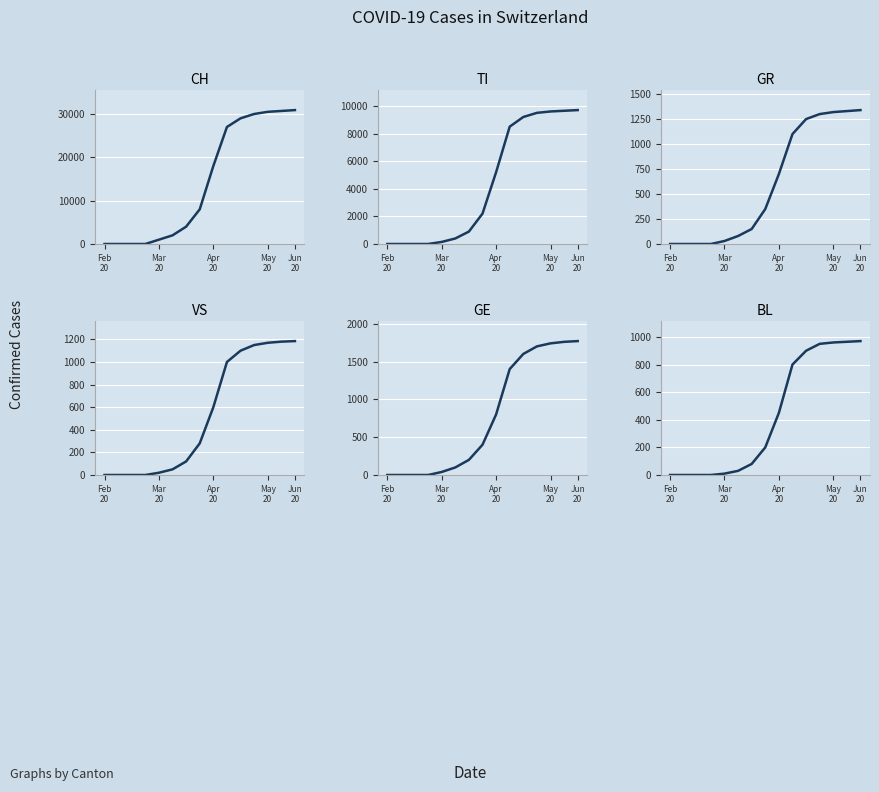

Reading left to right, list all the values displayed in this chart.

CH: 0	0	0	0	1000	2000	4000	8000	18000	27000	29000	30000	30500	30700	30900
TI: 0	0	0	0	150	400	900	2200	5200	8500	9200	9500	9600	9650	9700
GR: 0	0	0	0	30	80	150	350	700	1100	1250	1300	1320	1330	1340
VS: 0	0	0	0	20	50	120	280	600	1000	1100	1150	1170	1180	1185
GE: 0	0	0	0	40	100	200	400	800	1400	1600	1700	1740	1760	1770
BL: 0	0	0	0	10	30	80	200	450	800	900	950	960	965	970